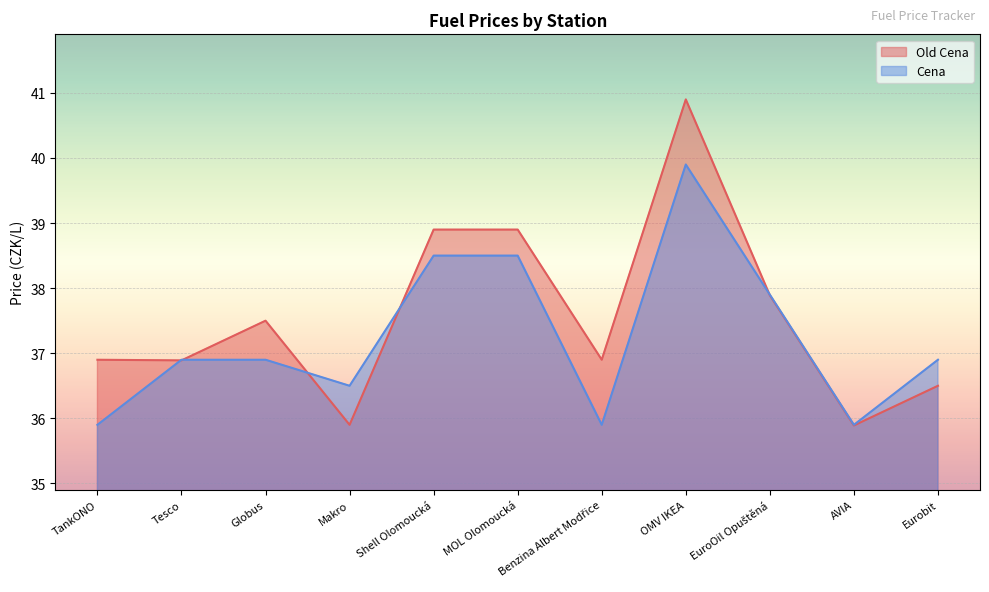

Is the value of Cena at Tesco greater than the value of Old Cena at EuroOil Opuštěná?

No